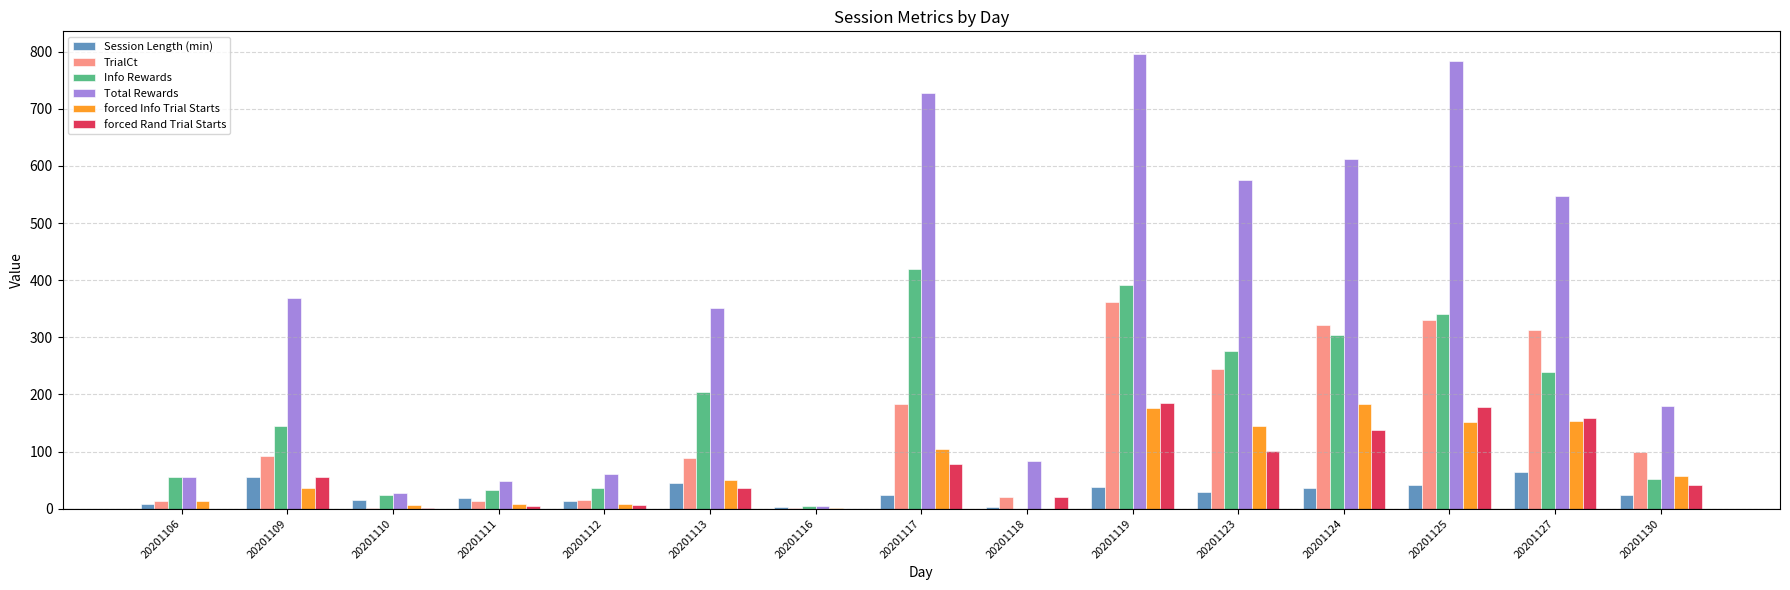

Is the value of Total Rewards at 20201124 greater than the value of TrialCt at 20201117?

Yes